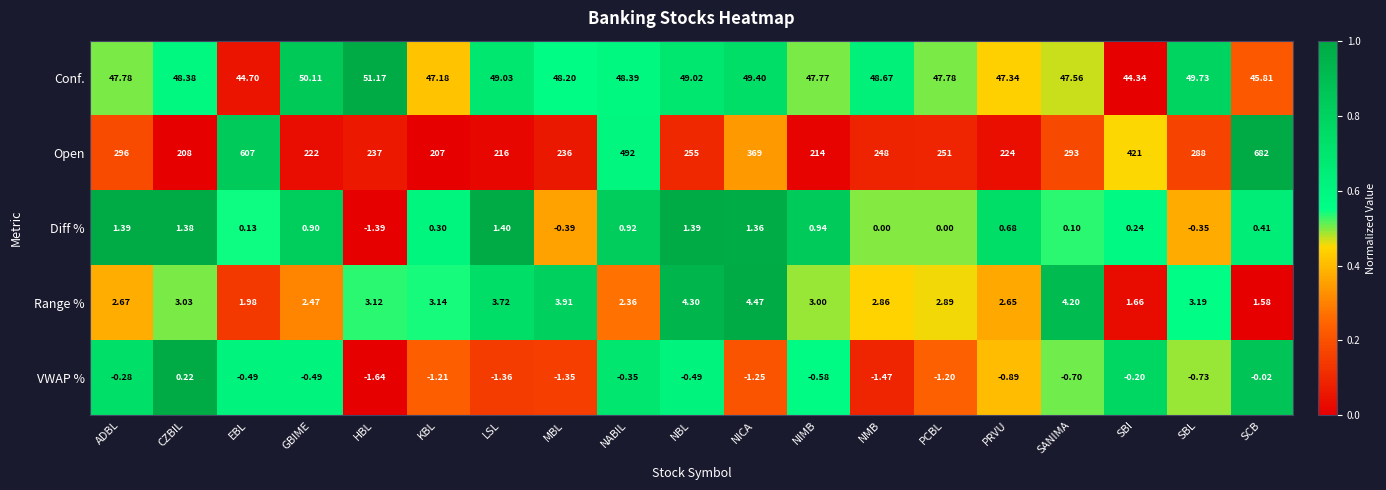

At which label is Conf. closest to 47?

KBL